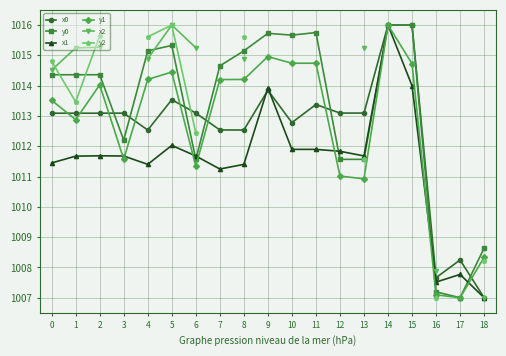

Where is the first local minimum for x0?

4